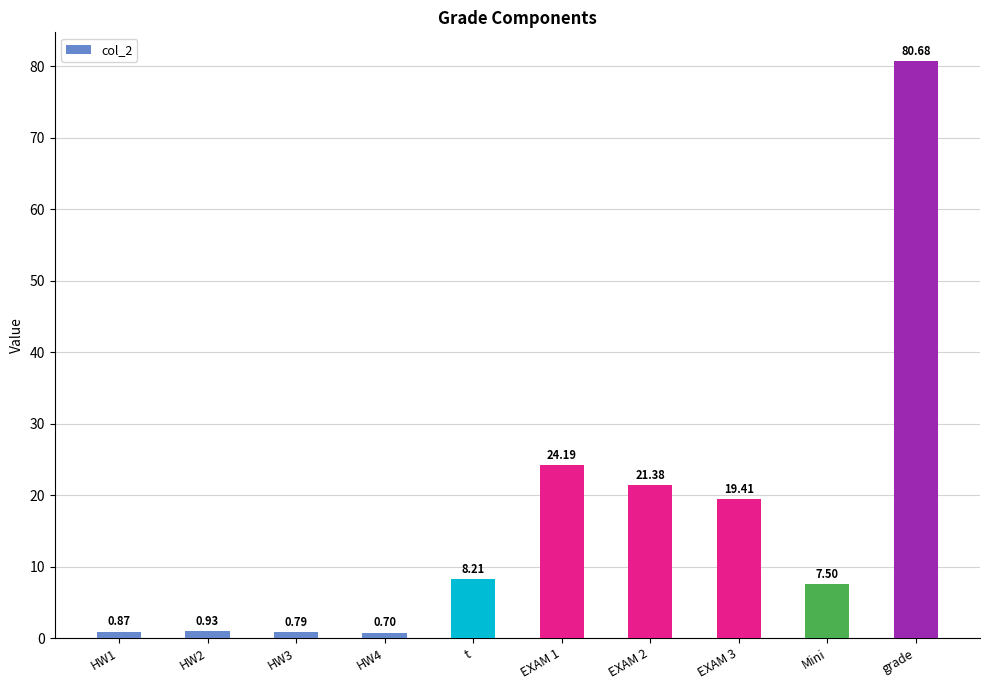

Does the chart contain any negative values?

No